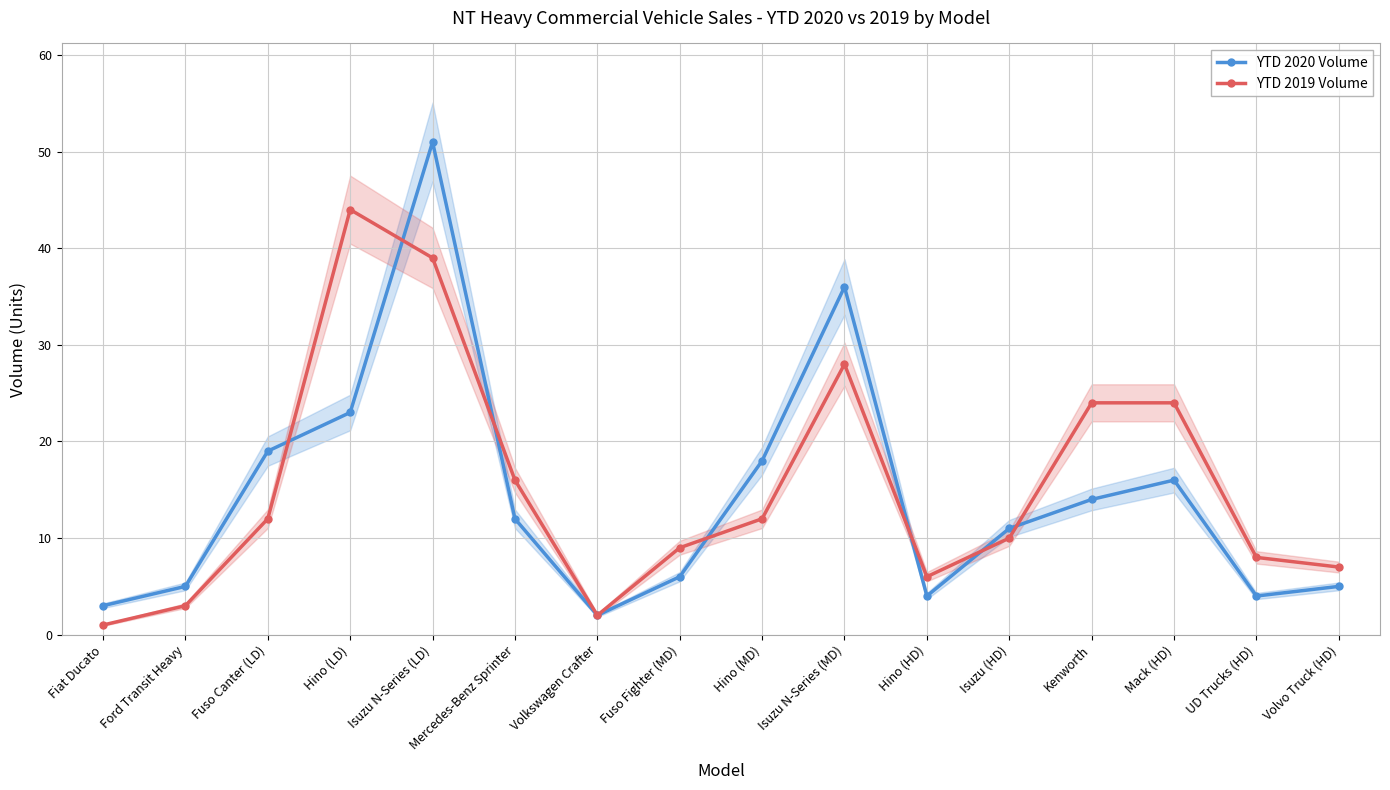

Read the YTD 2019 Volume value at Kenworth.

24